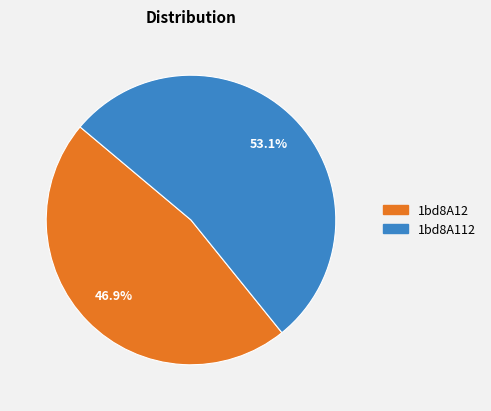

Rank the categories by value from lowest to highest.

1bd8A12, 1bd8A112